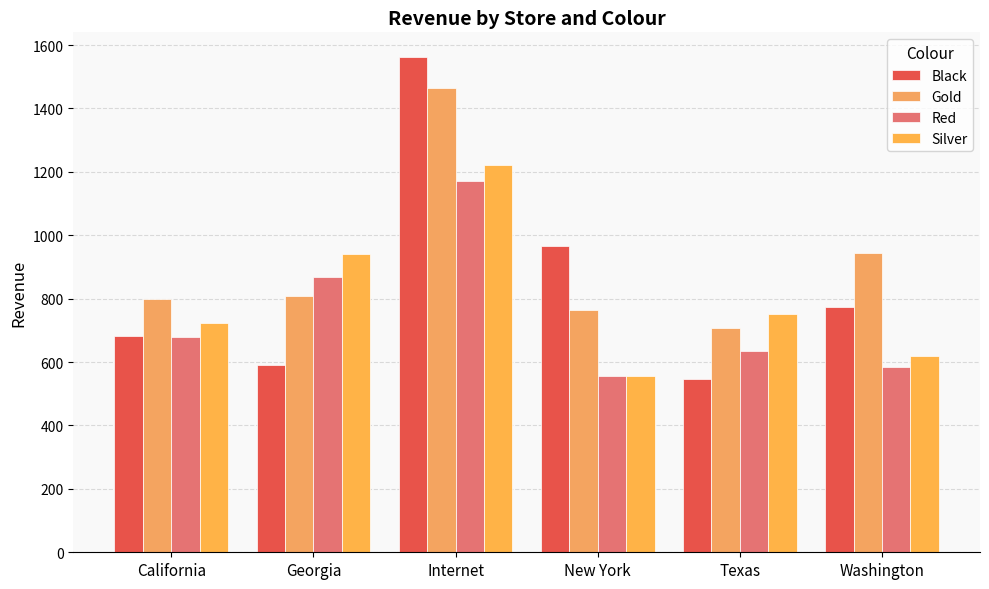

What is the difference between the highest and lowest values at Georgia?

349